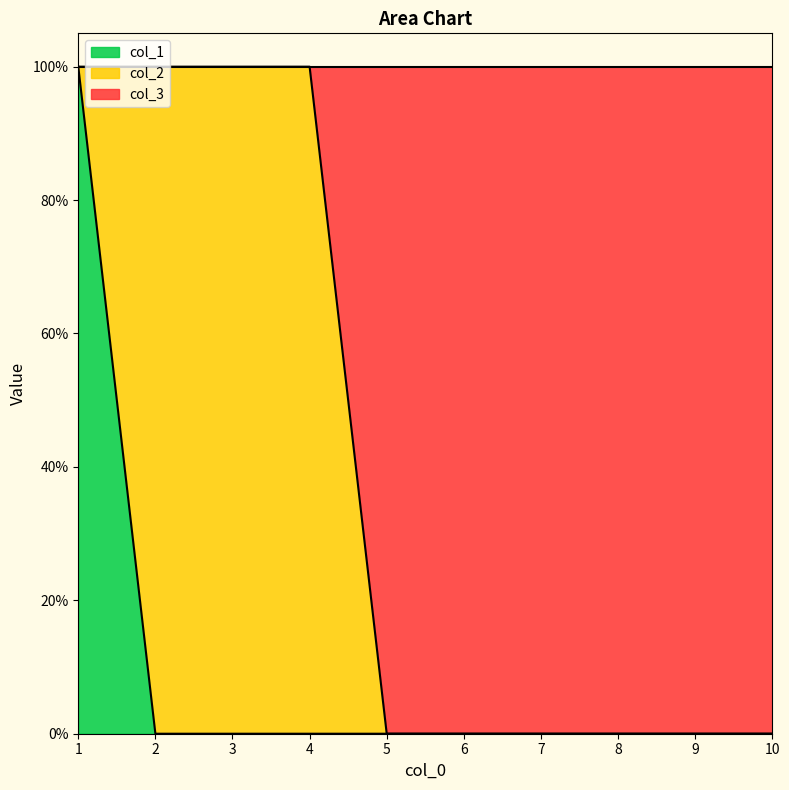

True or false: col_3 has more than 1 interior local peaks.

False